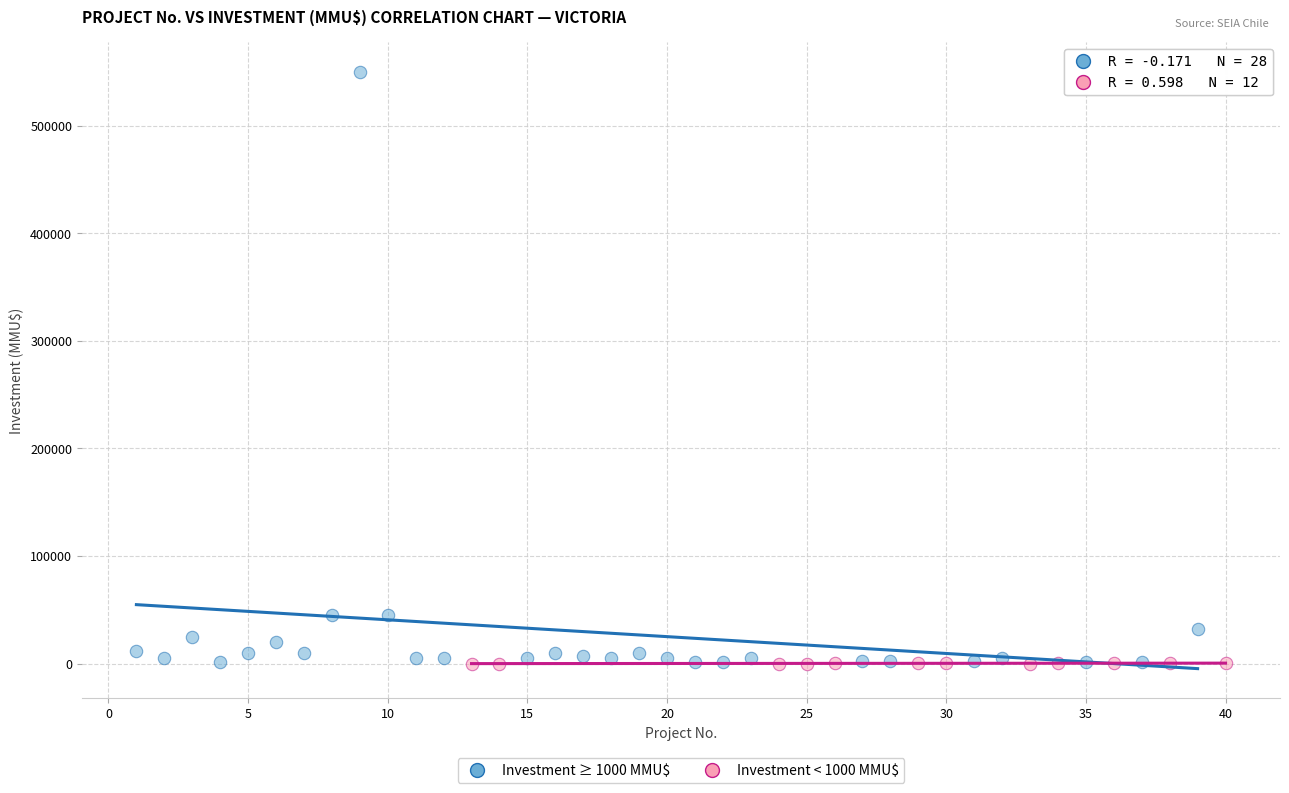

Which series has the largest Y range (max minus min)?

Investment ≥ 1000 MMU$